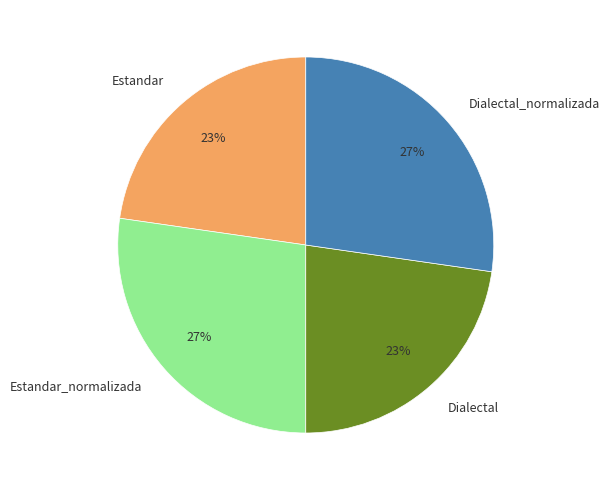

To the nearest percent, what is the average slice percentage?

25%